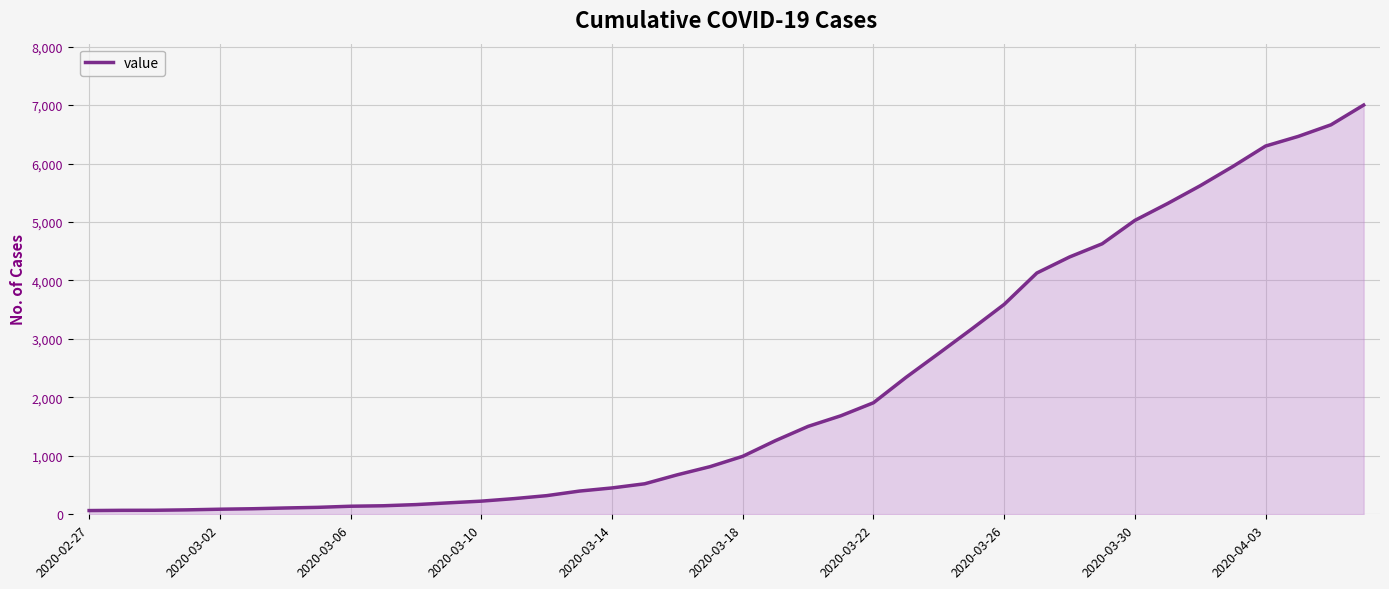

What is the difference between the maximum and minimum values?

6937